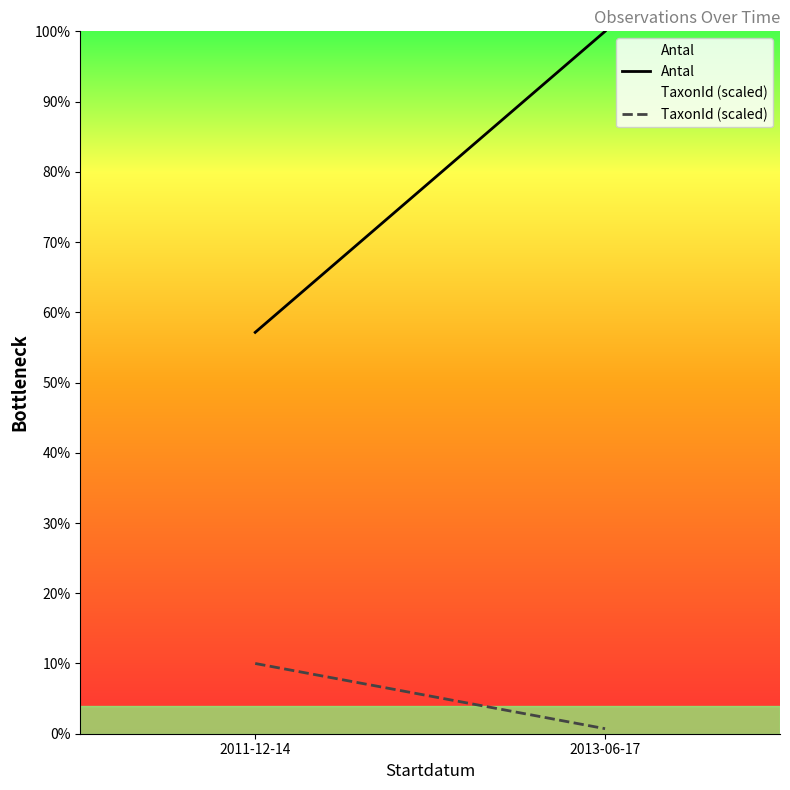

At which category does the chart reach its peak across all series?

2013-06-17